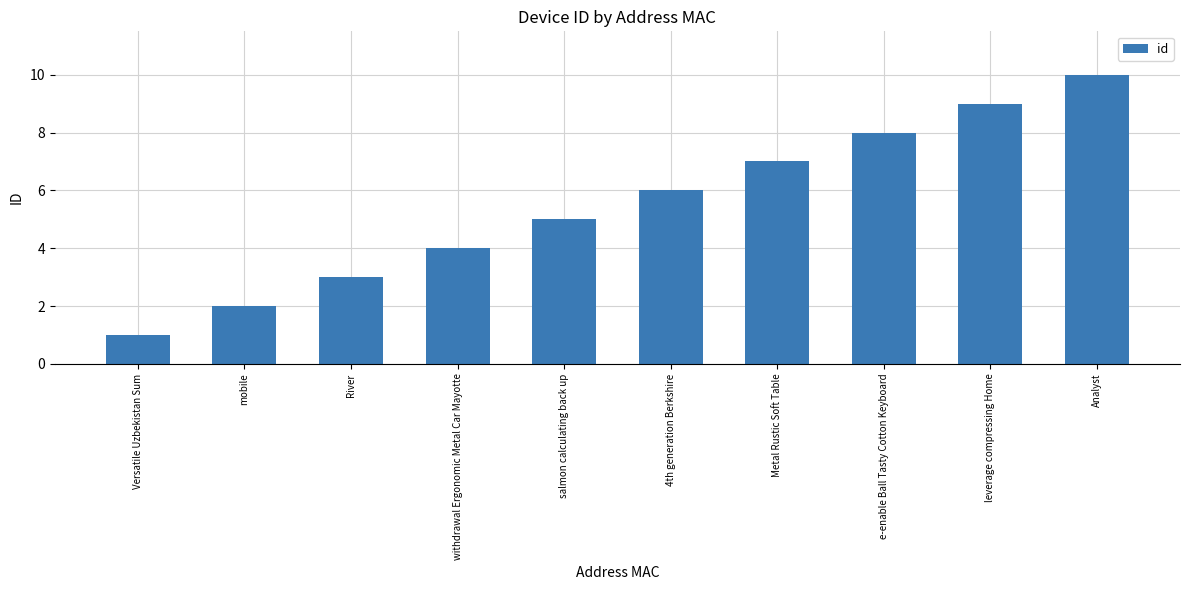

Between 4th generation Berkshire and Analyst, which is larger?

Analyst